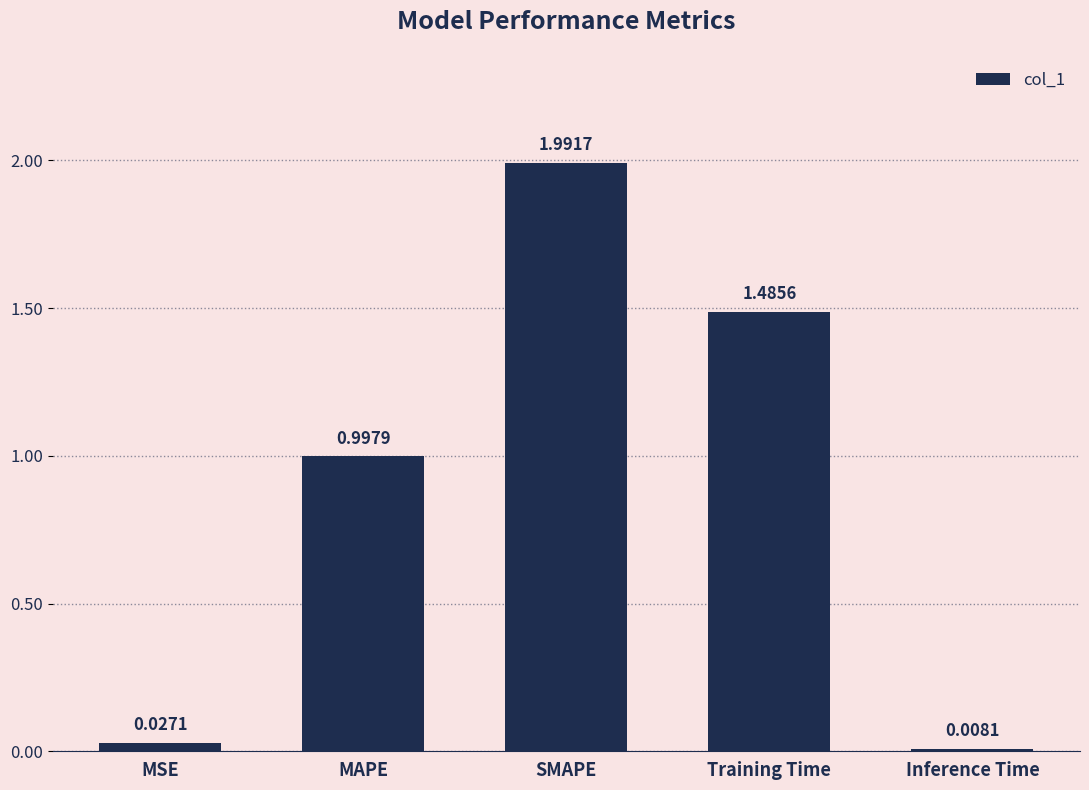

True or false: the data shows 2.3 at Training Time.

False